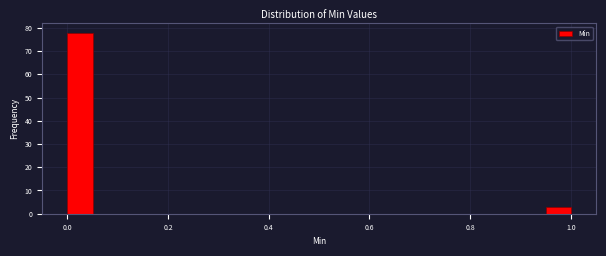

Read against the x-axis, roughly where is the centre of the tallest bar?

0.02